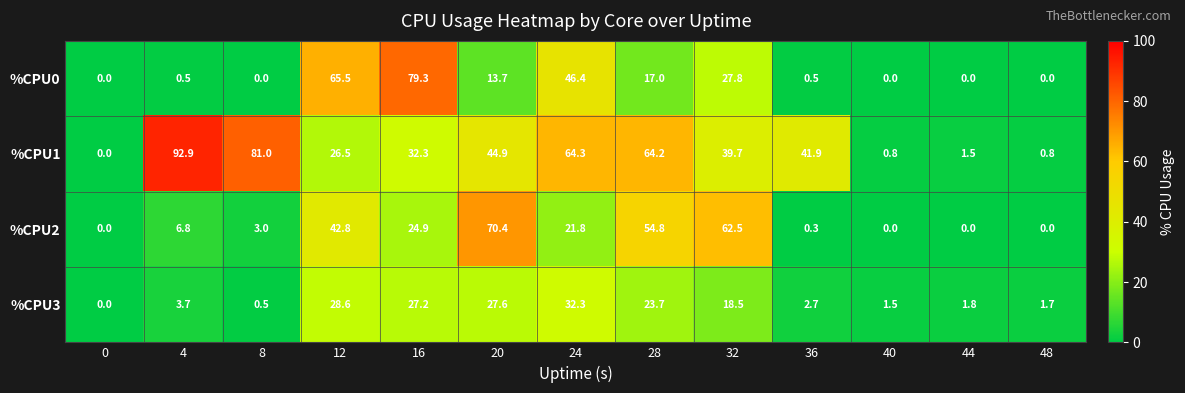

How many values in the %CPU3 series are below 3?

6